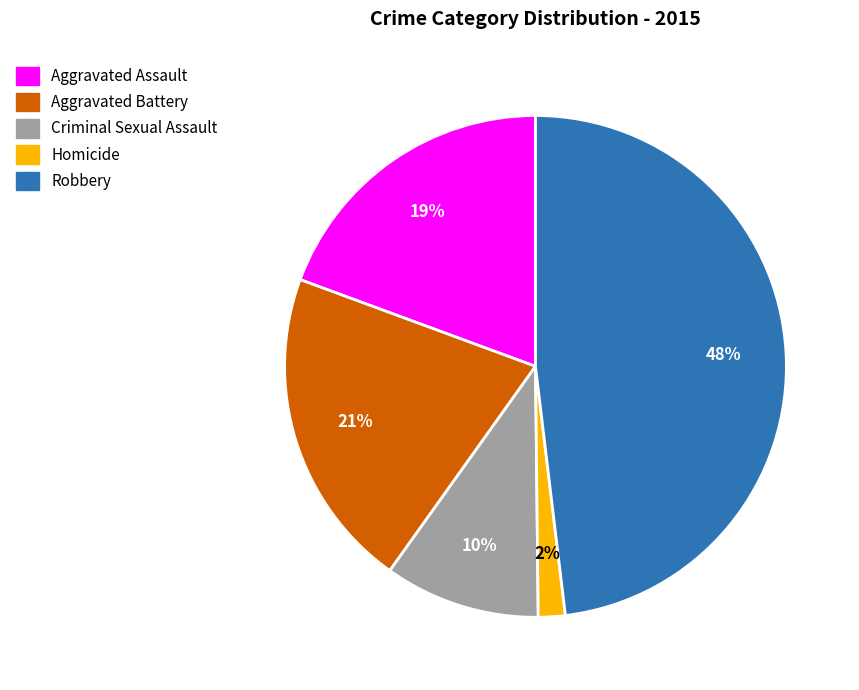

Combined, do Homicide and Aggravated Assault account for over 50%?

No